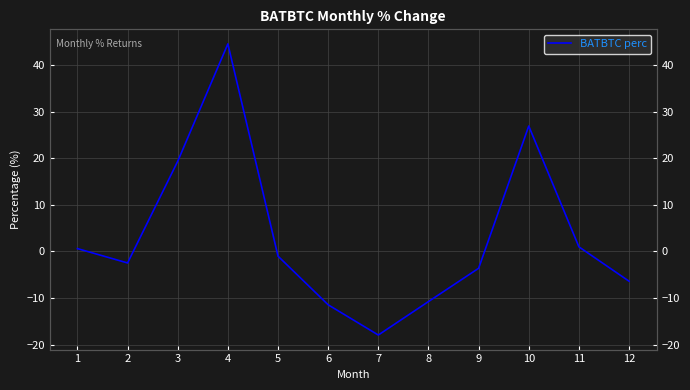

Reading left to right, list all the values displayed in this chart.

1=0.6	2=-2.5	3=19.3	4=44.5	5=-1.0	6=-11.4	7=-17.9	8=-10.7	9=-3.6	10=26.9	11=1.0	12=-6.4